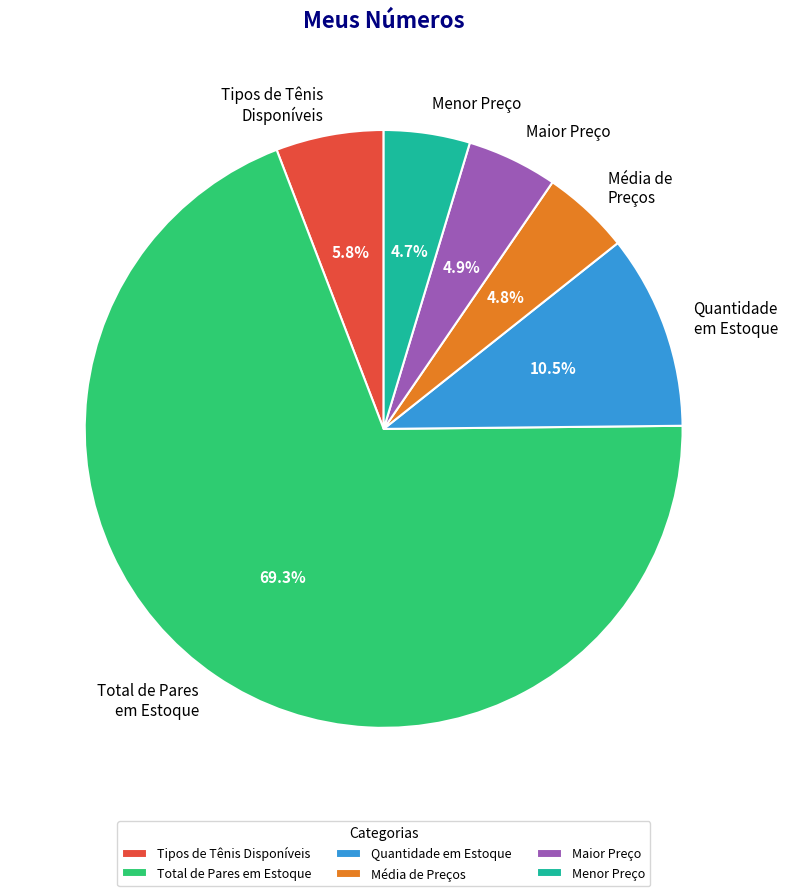

Count the number of slices in the pie.

6